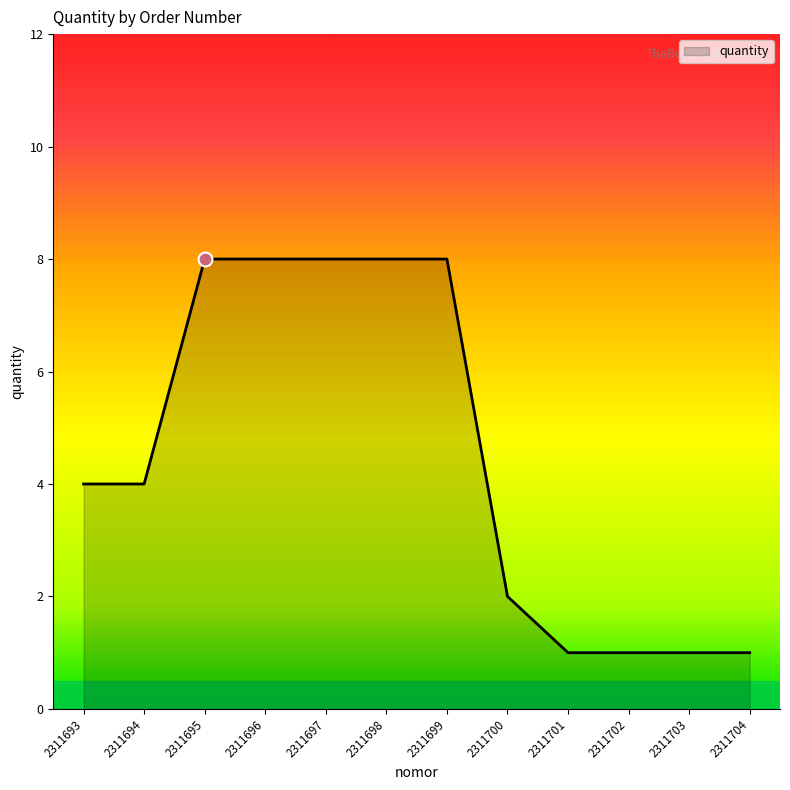

The value at 2311696 is 8. True or false?

True